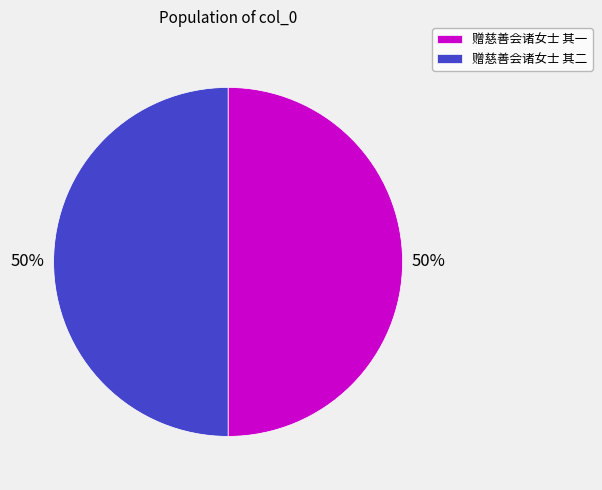

Combined, do 赠慈善会诸女士 其一 and 赠慈善会诸女士 其二 account for over 50%?

Yes